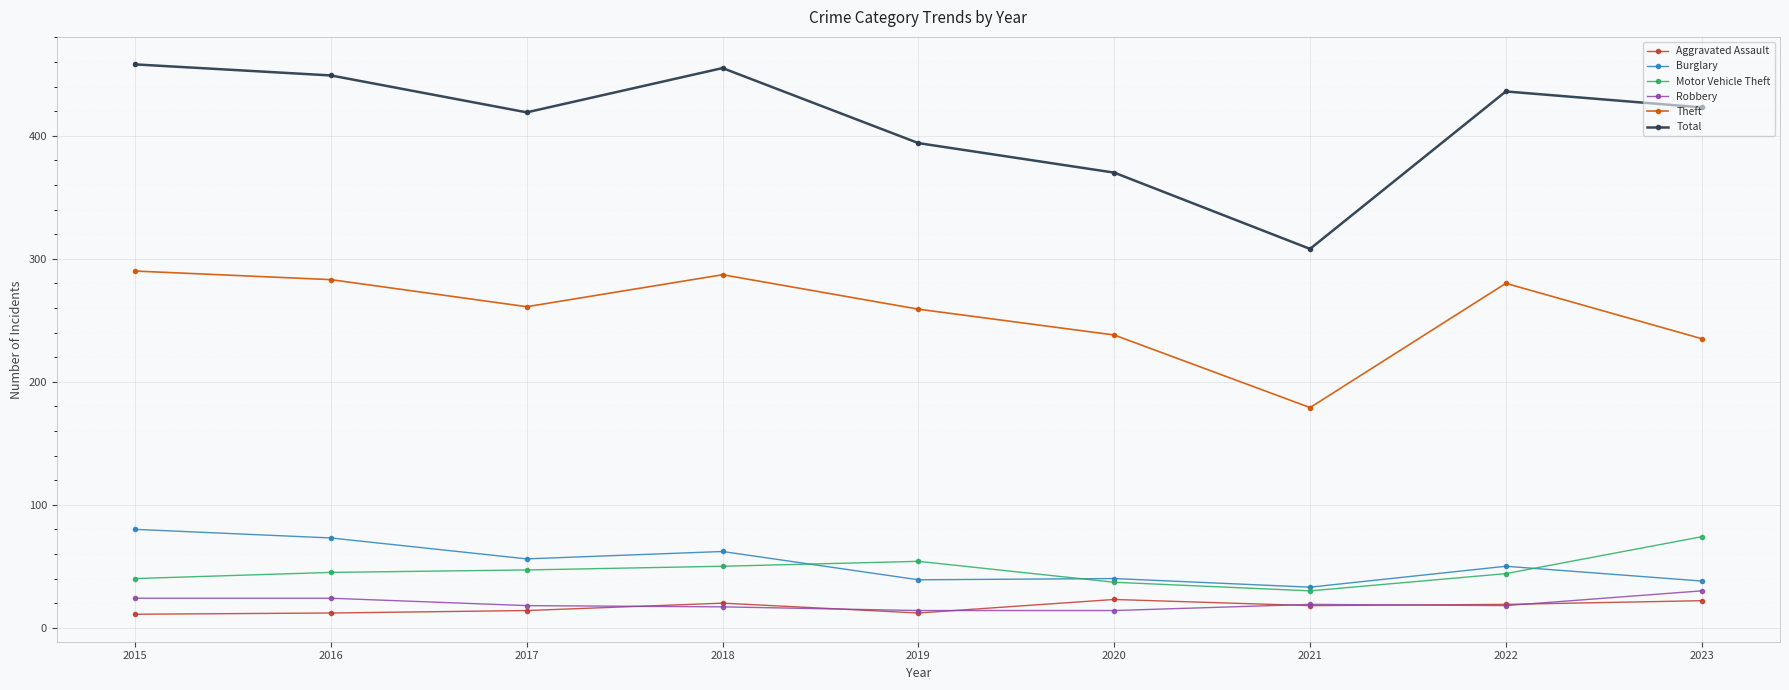

Which series has the largest range (max minus min)?

Total